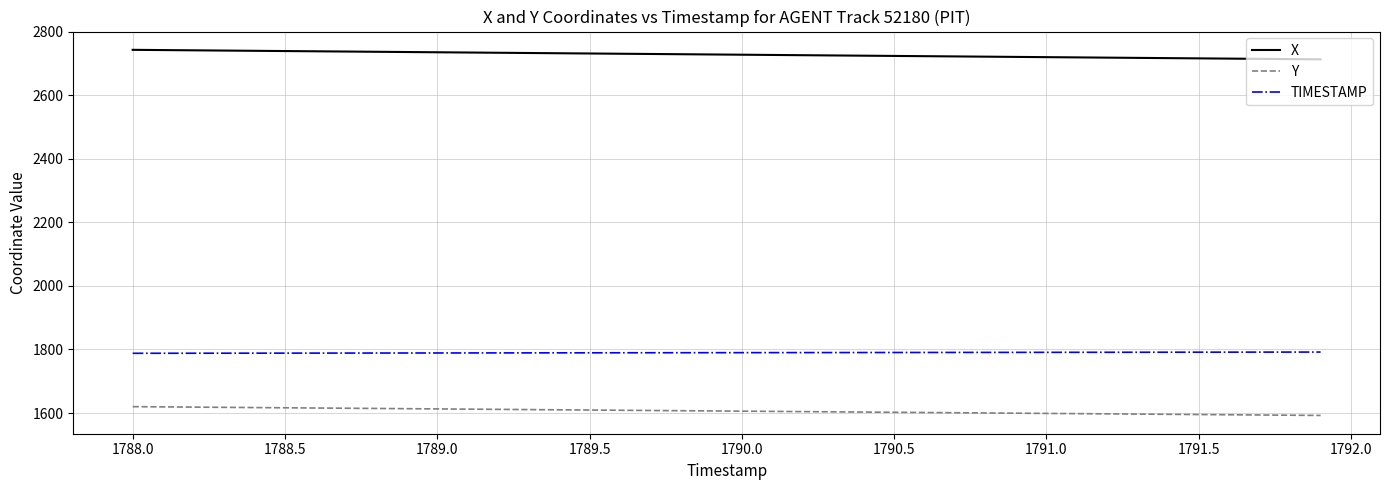

True or false: TIMESTAMP and Y intersect in this chart.

False